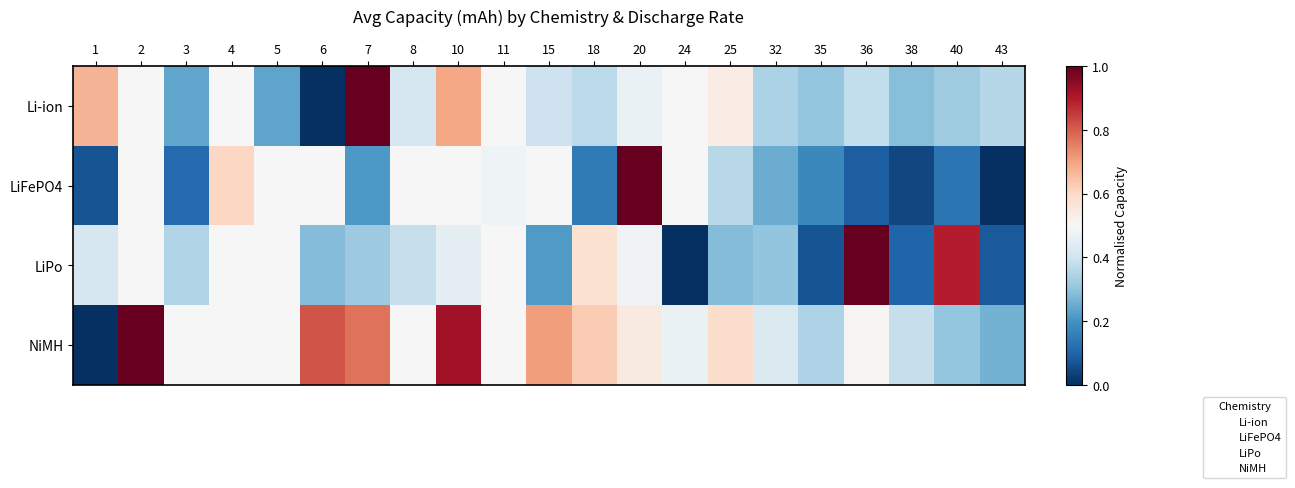

At which category is the sum across all series the highest?

10